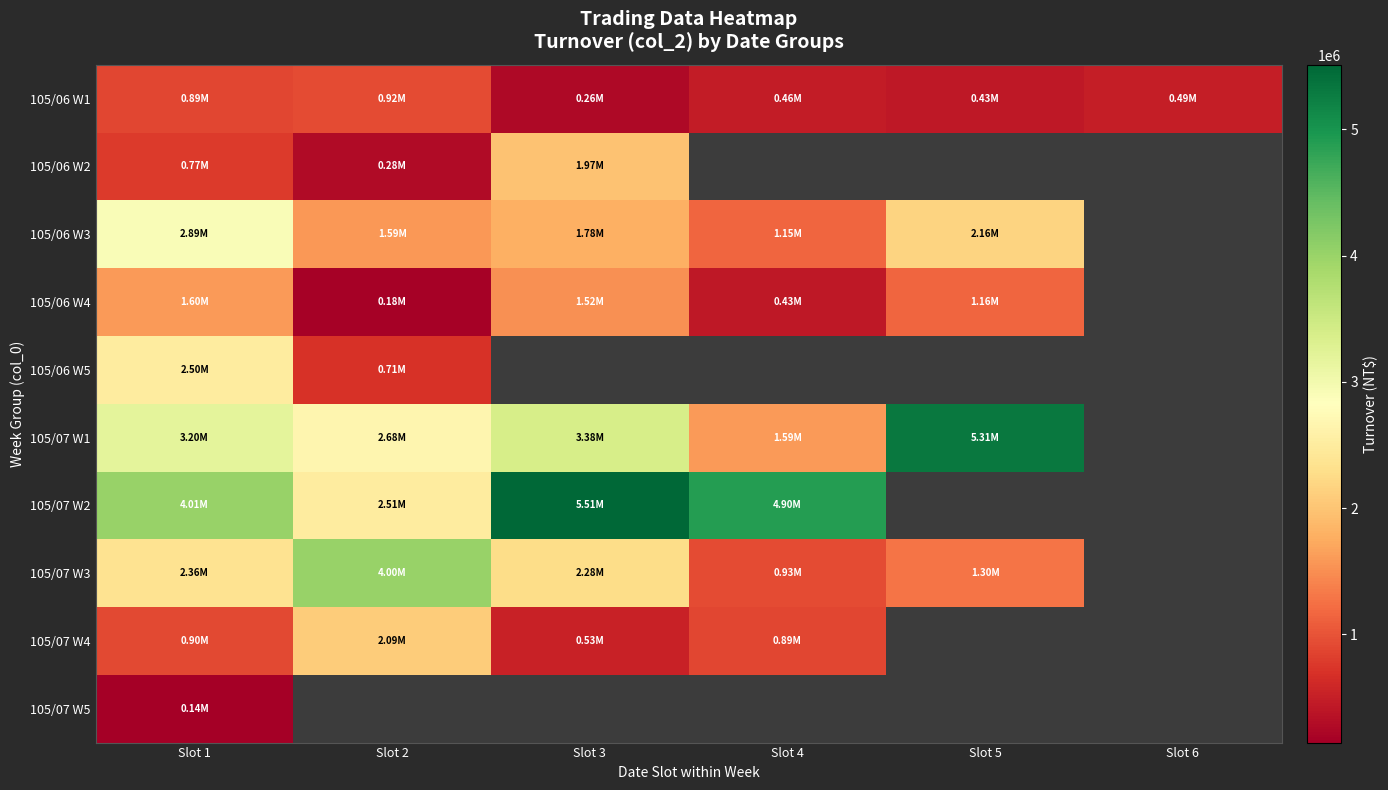

At which label does 105/06 W2 reach its minimum?

Slot 2